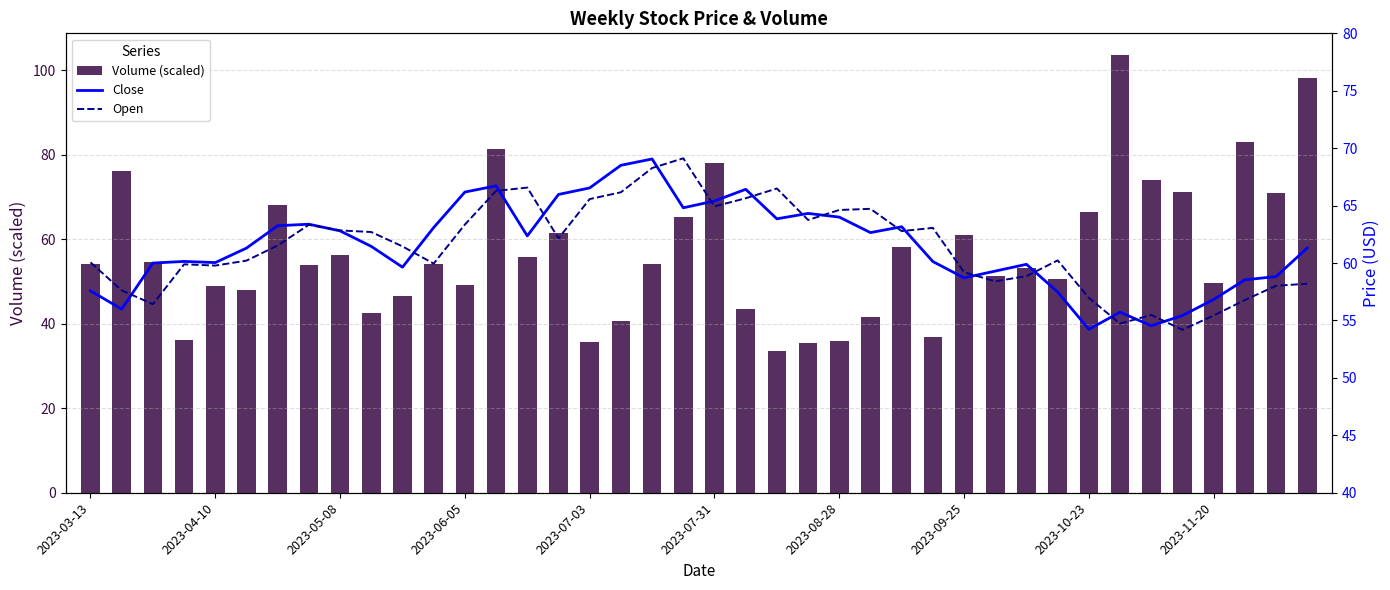

What is the minimum value for Volume (scaled)?

33.7